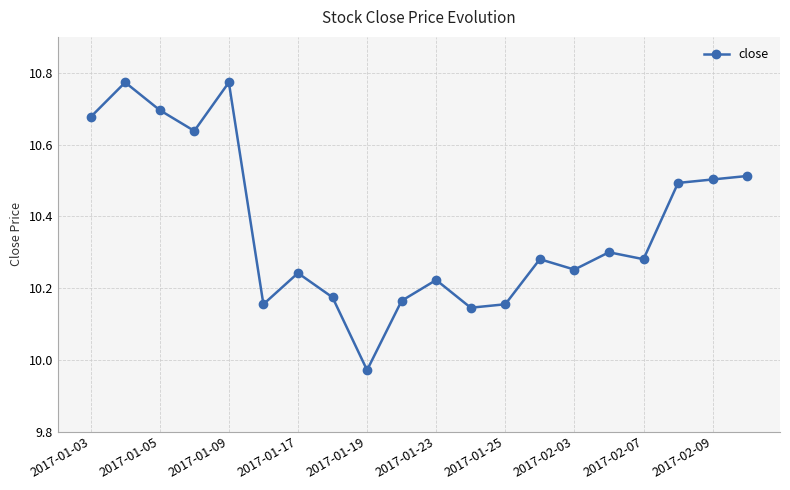

True or false: there are more than 2 points higher than both neighbors.

True